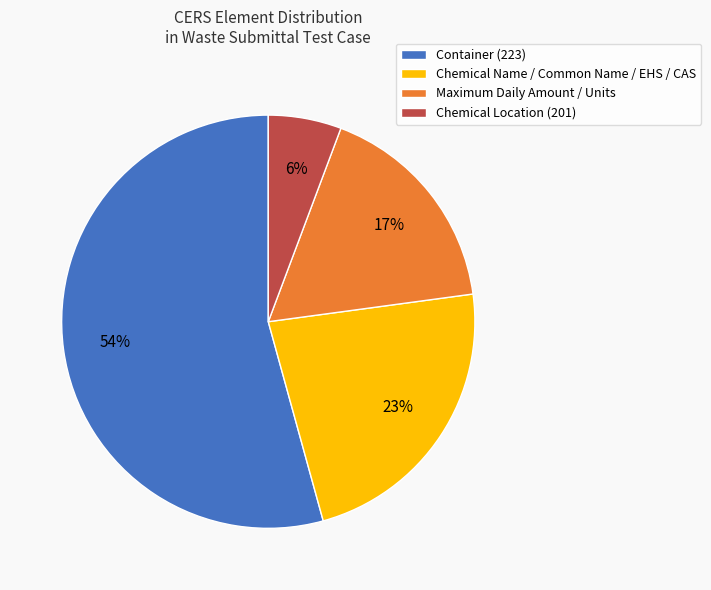

Rank the categories by value from highest to lowest.

Container (223), Chemical Name / Common Name / EHS / CAS, Maximum Daily Amount / Units, Chemical Location (201)